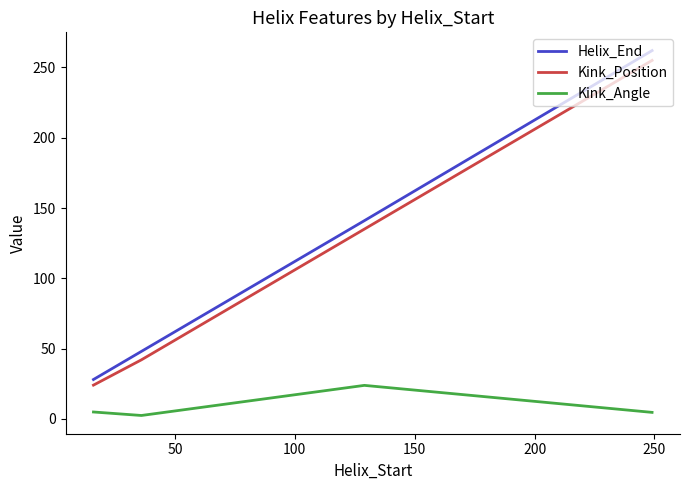

What is the difference between the maximum and minimum values in the Kink_Angle series?

21.4